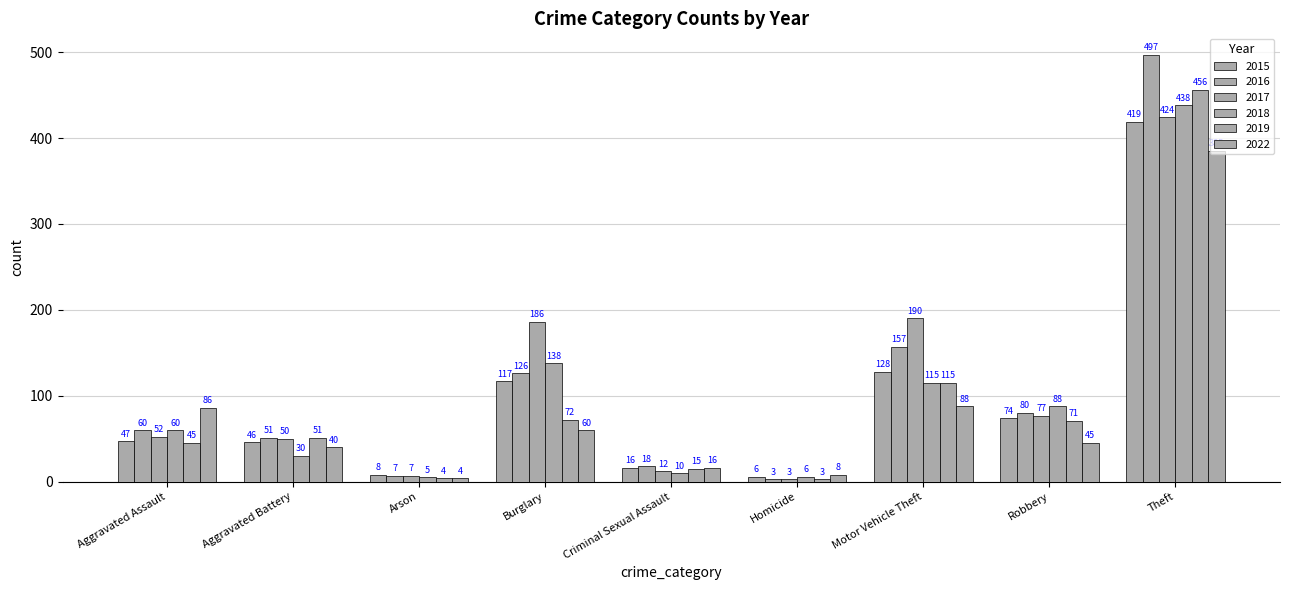

How many data points in 2016 are less than 60?

4